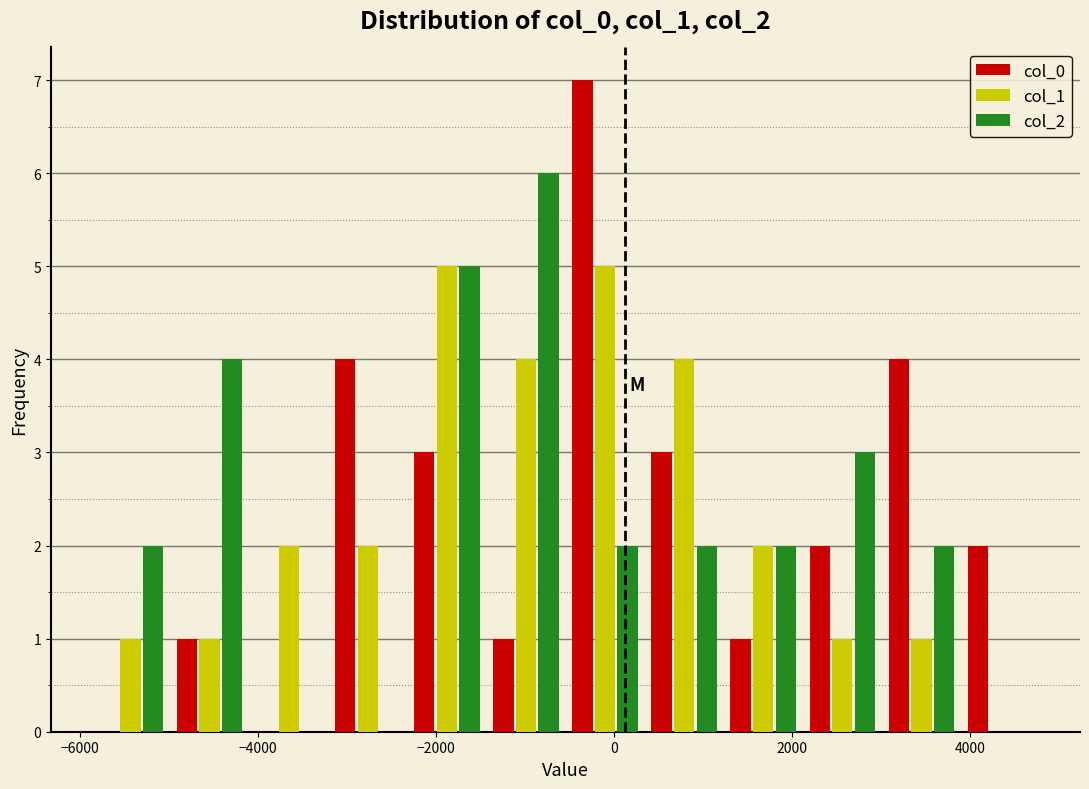

What is the height of the col_1 bar covering -4200 to -3200 on the x-axis? Neither the bar edges nor the heights are printed on the chart, so give them approximately, as read against the axes.

2